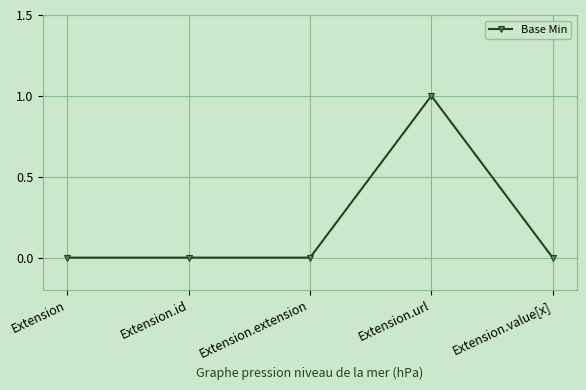

Between Extension.value[x] and Extension.url, which is larger?

Extension.url